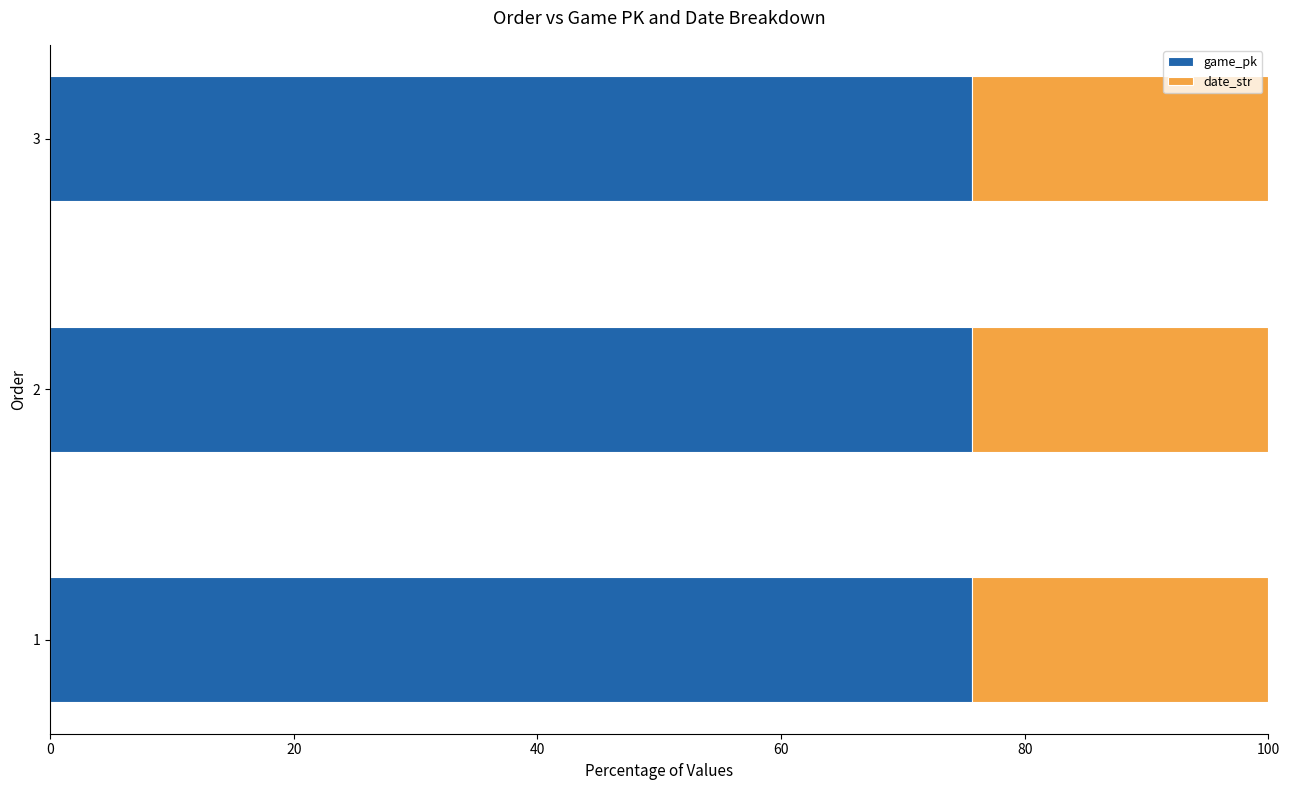

True or false: game_pk has a value of 75.6 at 2.

True